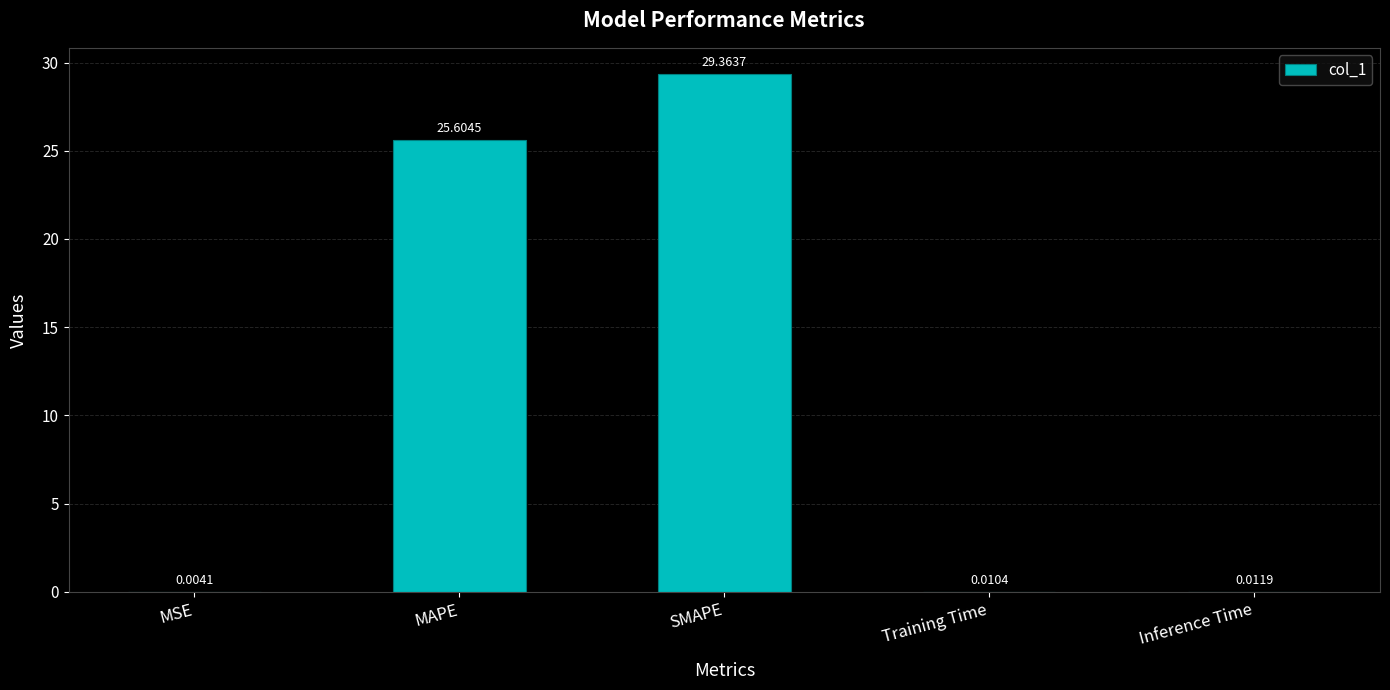

At which label is the value closest to 14?

MAPE